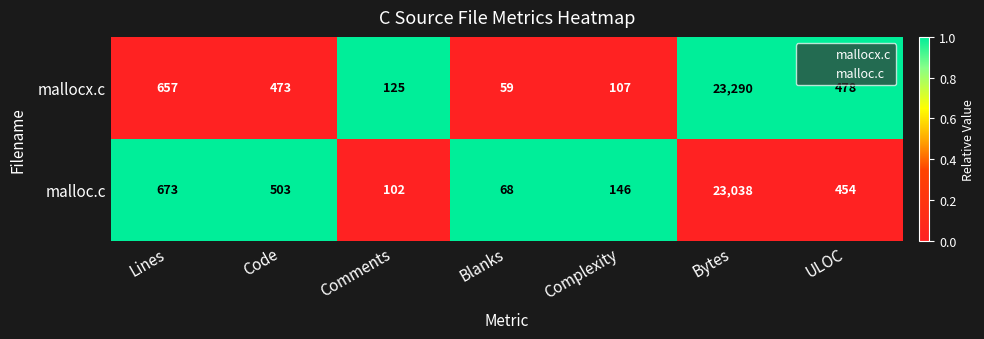

Reading left to right, list all the values displayed in this chart.

mallocx.c: 657	473	125	59	107	23290	478
malloc.c: 673	503	102	68	146	23038	454